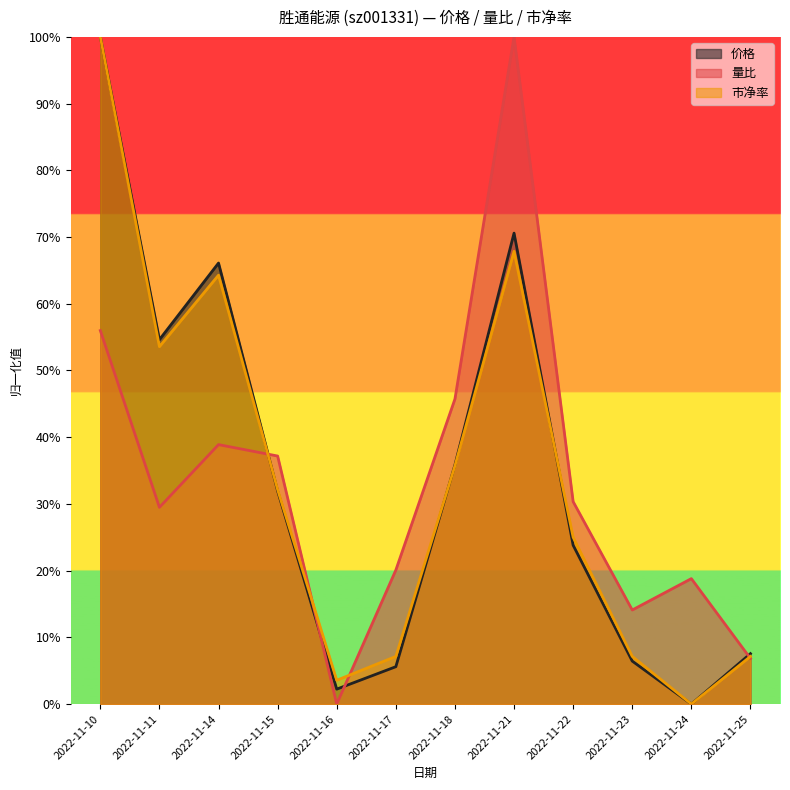

Which label corresponds to the largest value in the chart?

2022-11-10